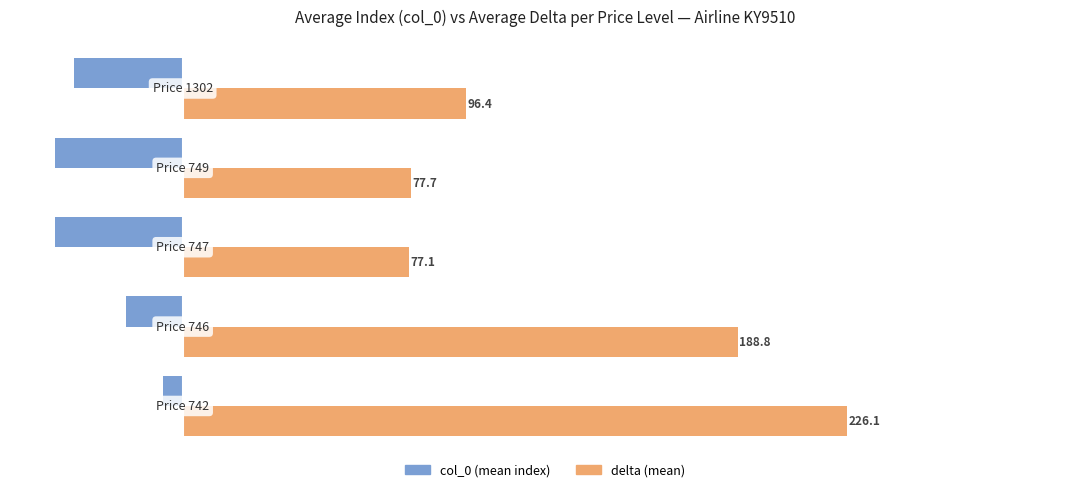

Which series has the widest spread of values?

delta (mean)